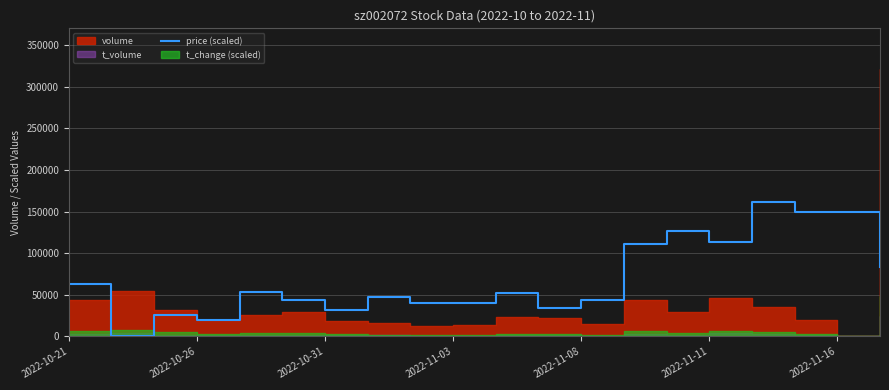

What is the highest value of the price (scaled) series?

161030.0